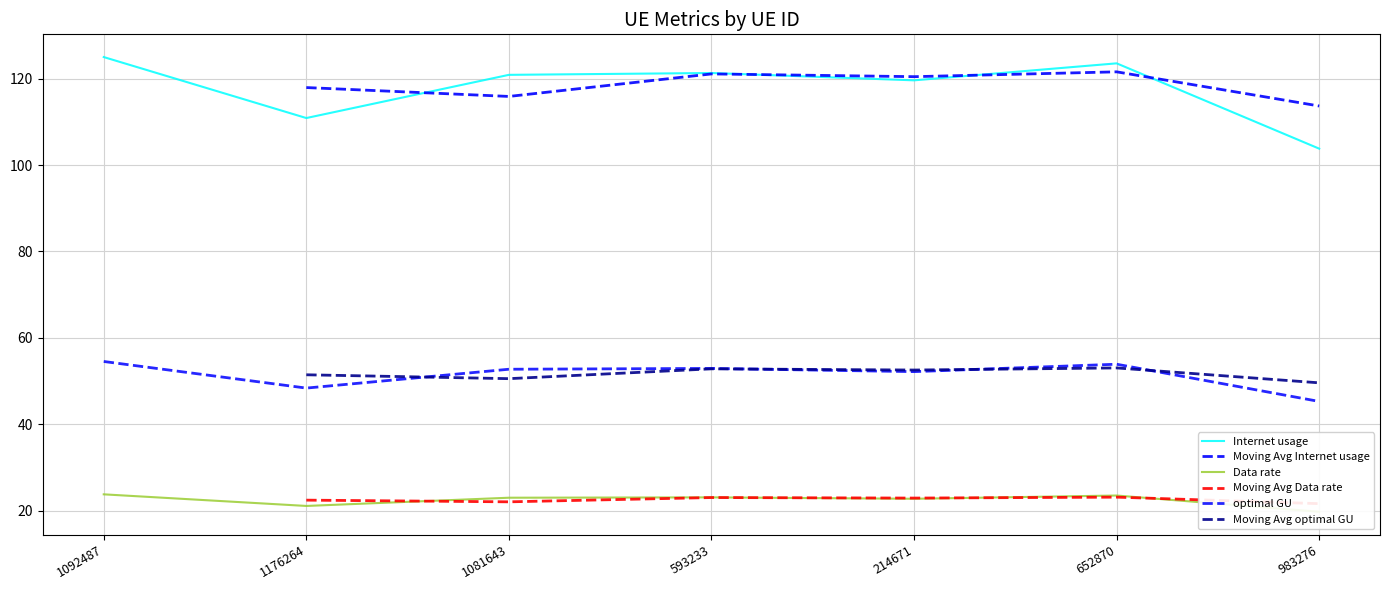

What is the label of the 4th point from the right?

593233